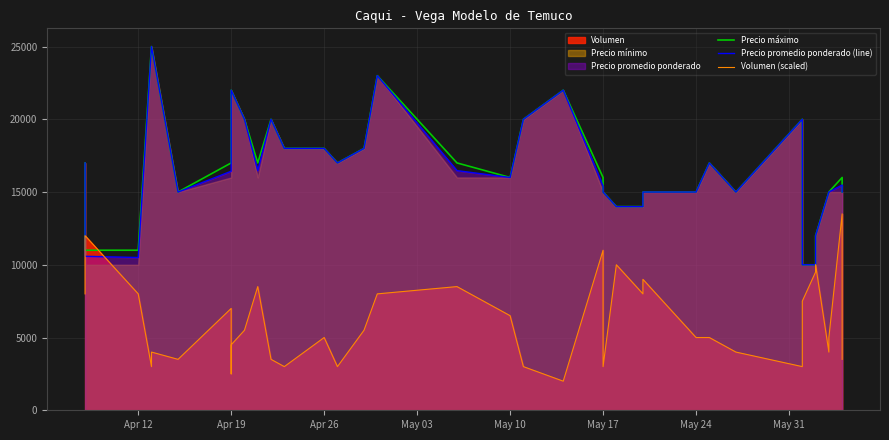

True or false: Precio promedio ponderado (line) and Precio máximo cross at least once.

False